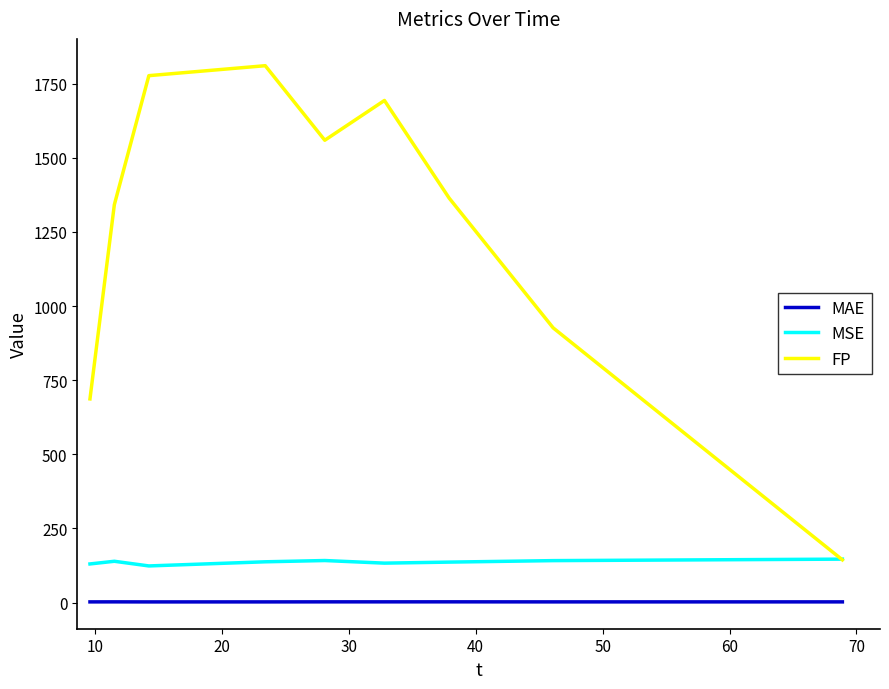

Which series has the largest total across all categories?

FP